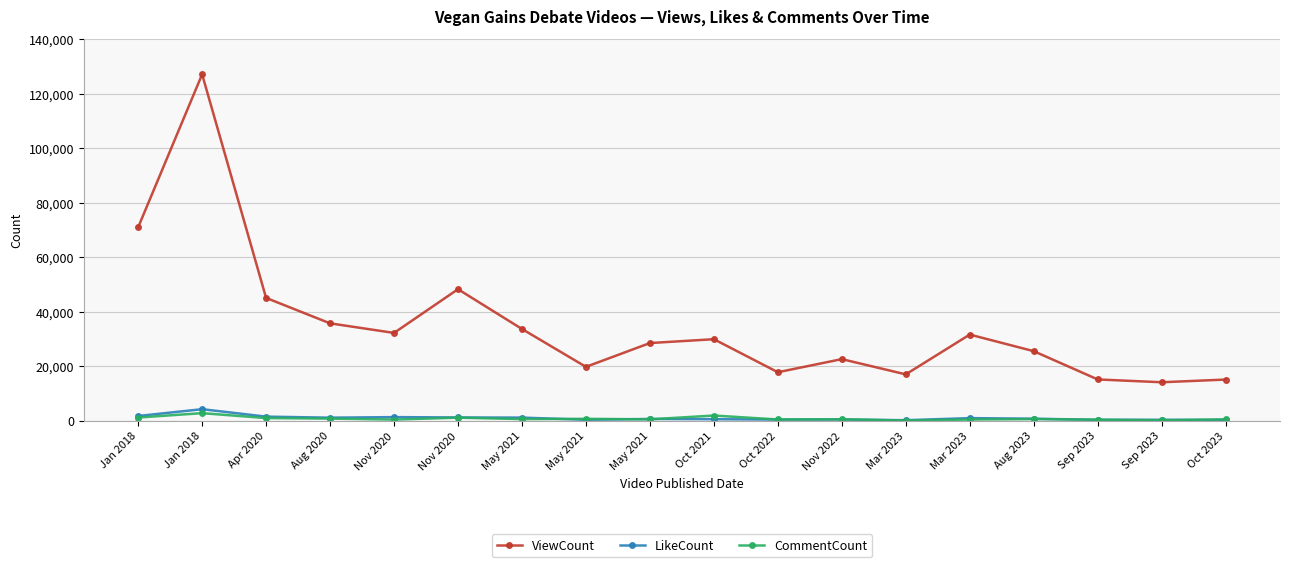

How many data points in ViewCount are less than 29951?

9